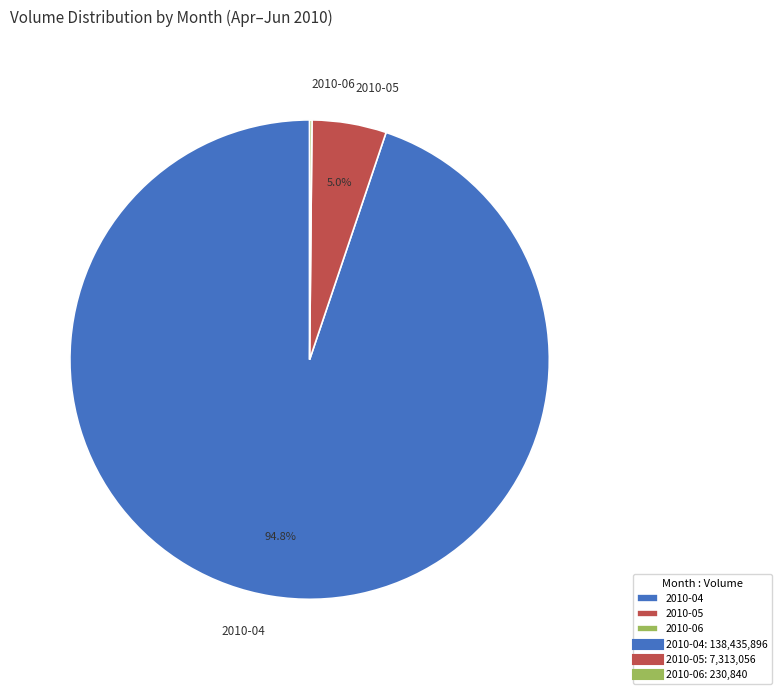

Combined, do 2010-05 and 2010-04 account for over 50%?

Yes